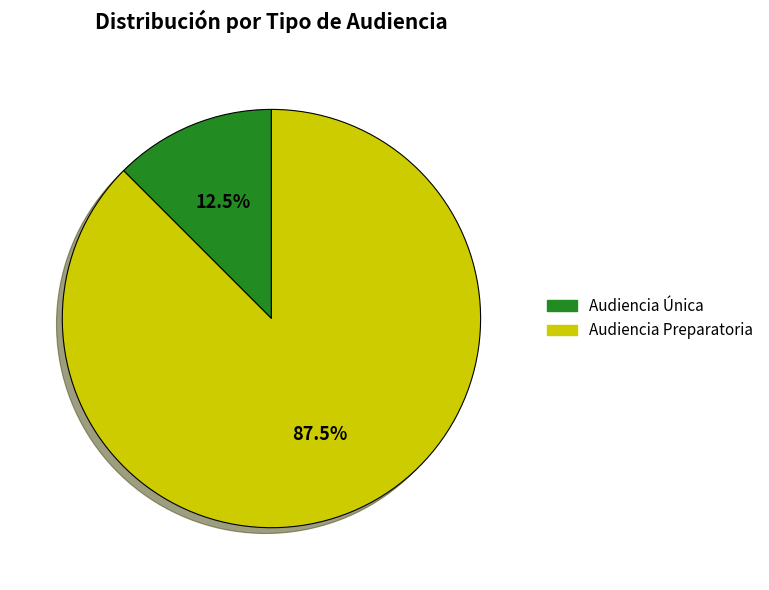

Is Audiencia Preparatoria the majority of the pie?

Yes